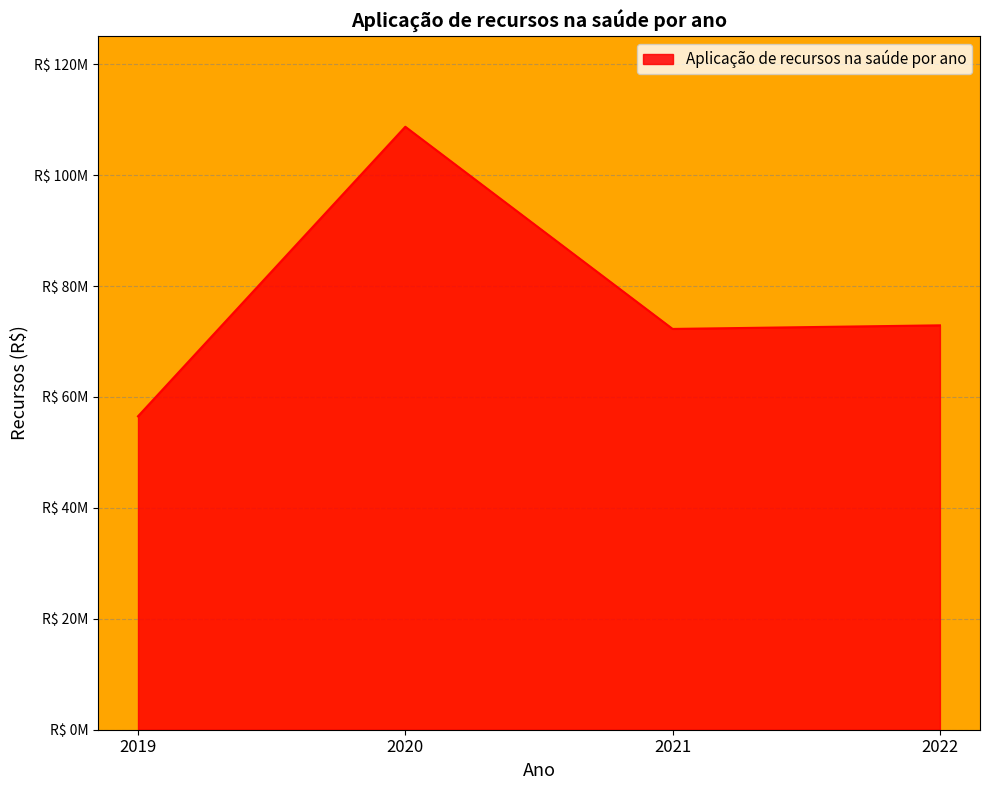

Which label corresponds to the largest value in the chart?

2020